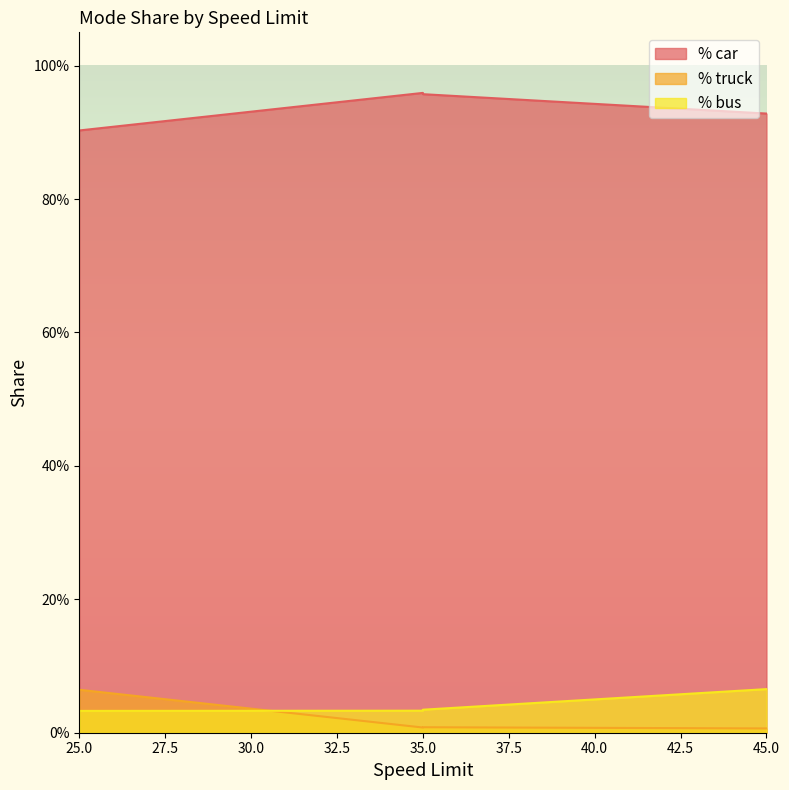

How many lines are shown in the chart?

3